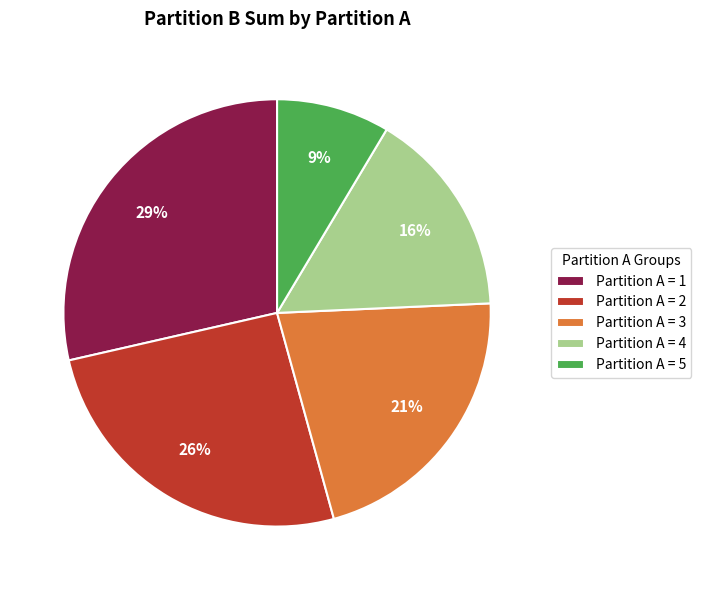

How many slices are in this pie chart?

5